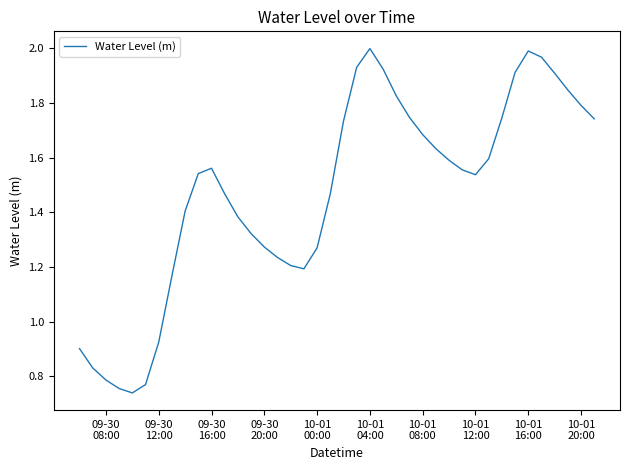

Does the chart have visible grid lines?

No